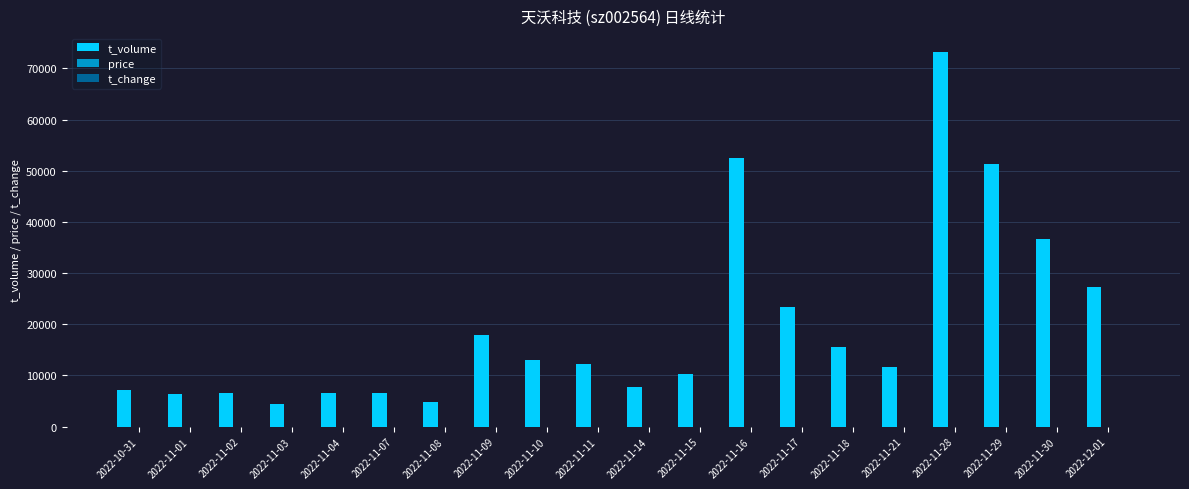

Which series has the largest total across all categories?

t_volume